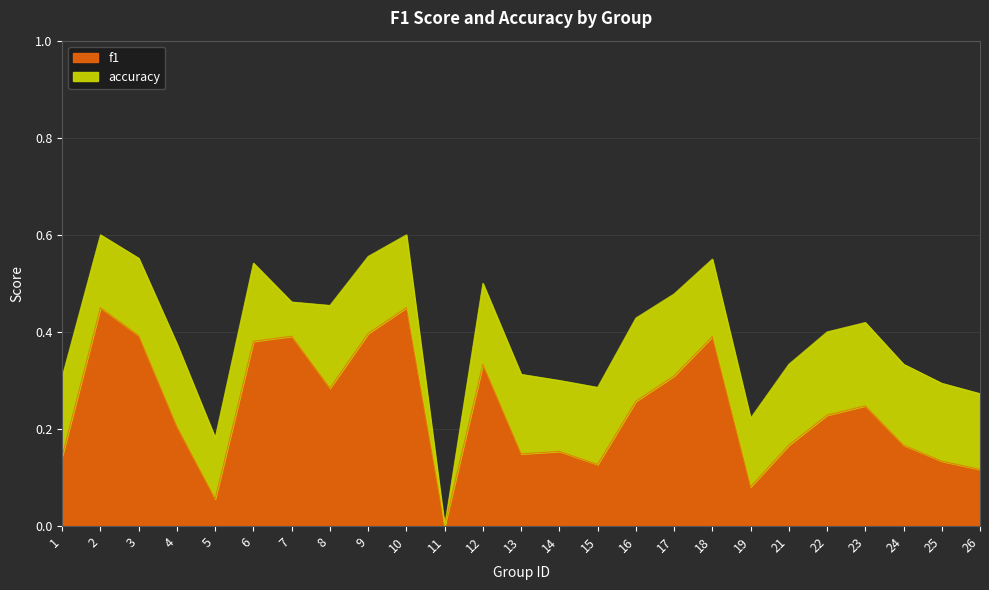

Where is f1 nearest to the value 0?

11